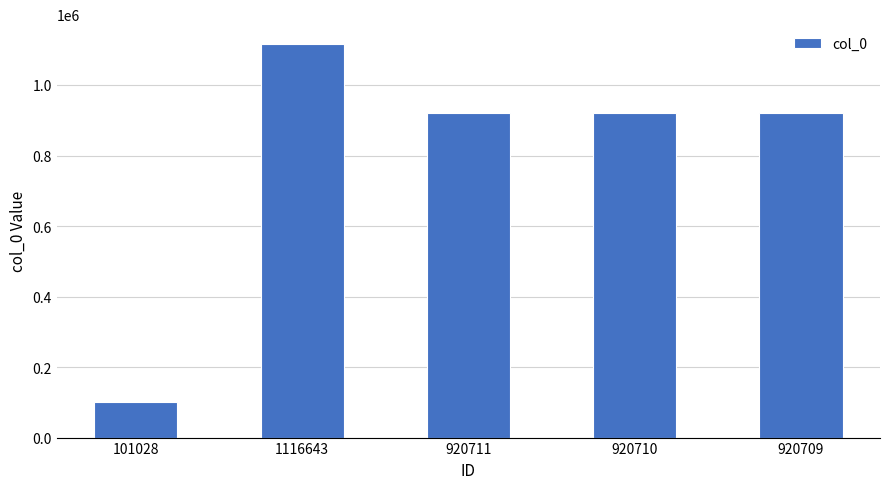

What is the change in value from 1116643 to 920709?

-195934